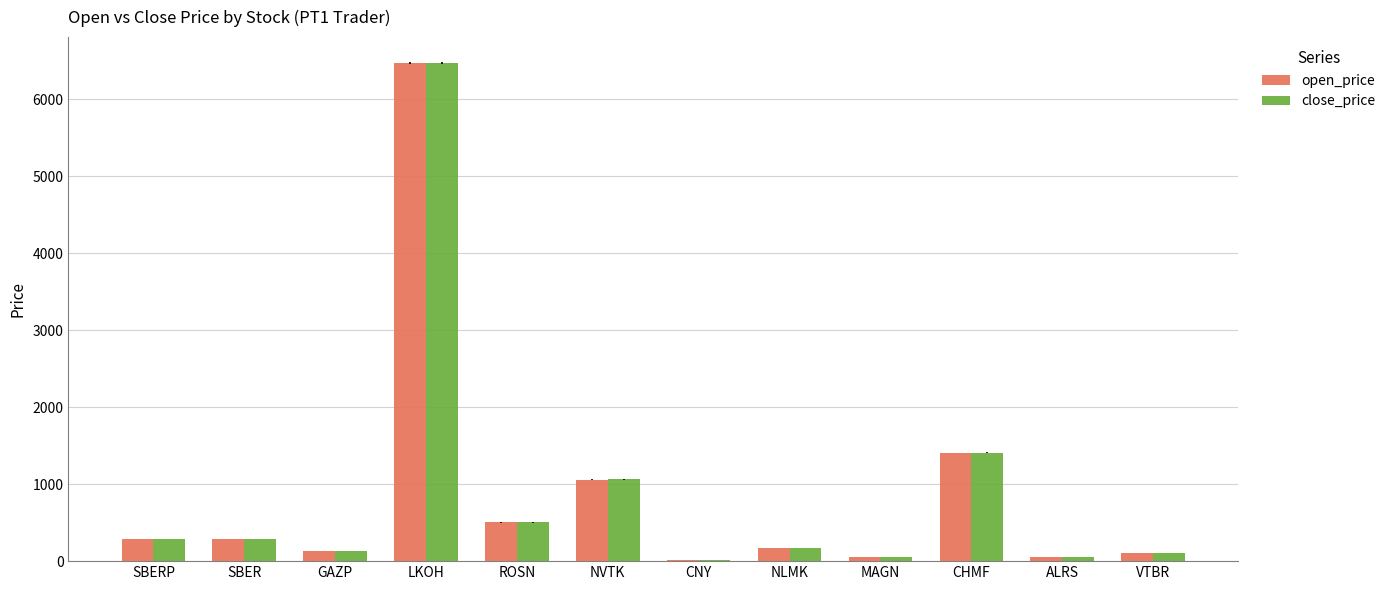

What is the average value of the close_price series?

877.0